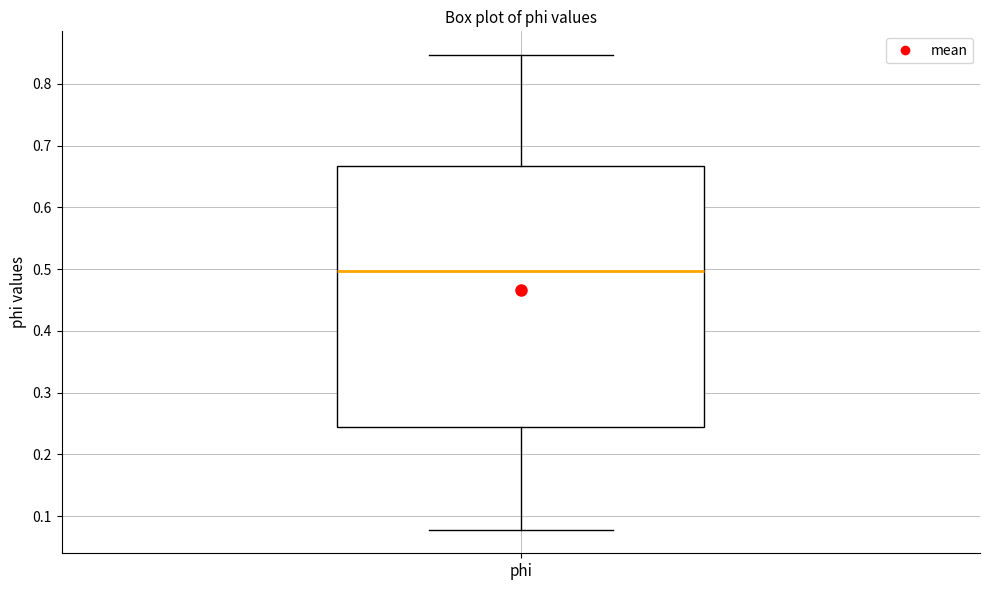

Transcribe this box plot: give where the median line is, the range the box spans, and where the two whiskers end, as read against the y-axis. The values are not printed on the chart, so give them approximately, as read against the axis.

median 0.50, box 0.24 to 0.67, whiskers 0.08 to 0.85